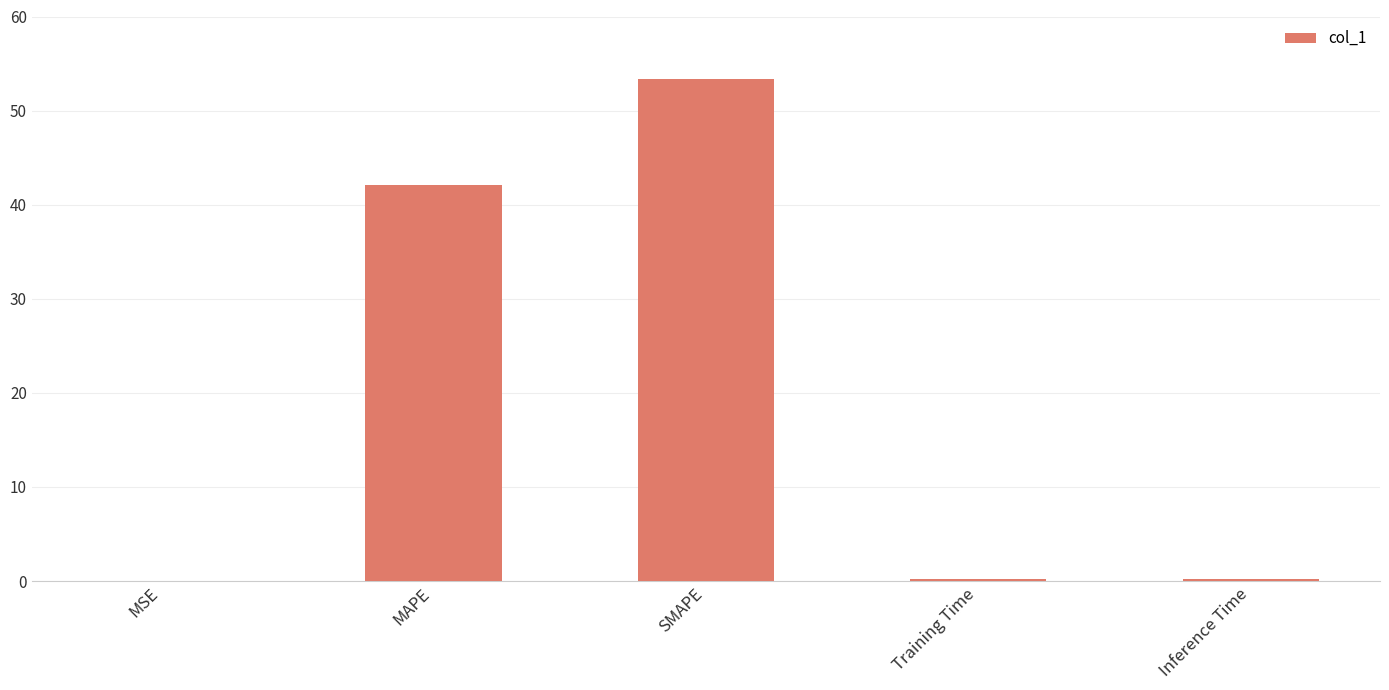

How many series are shown in this chart?

1